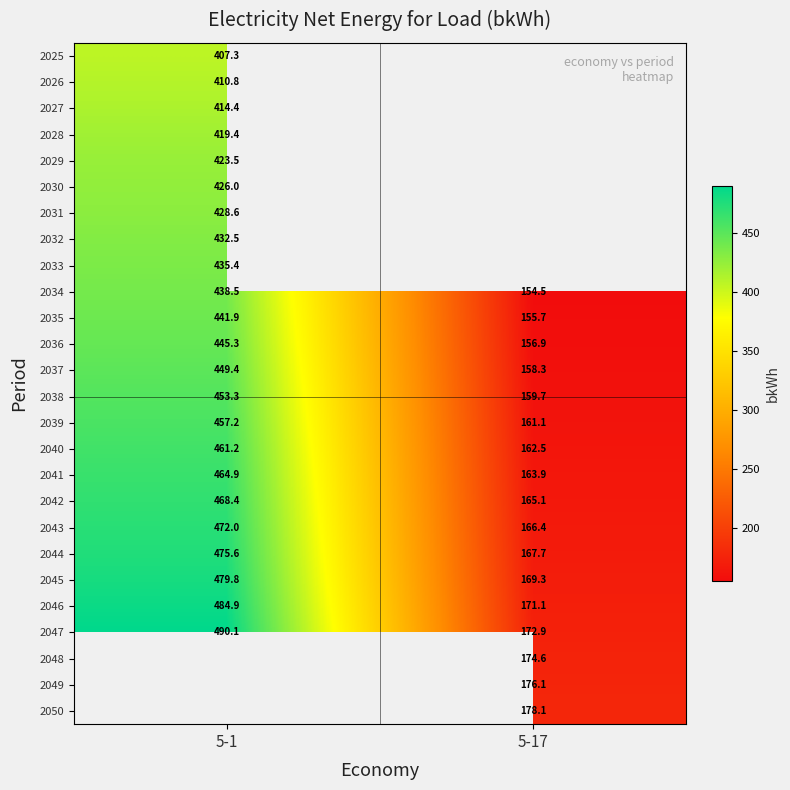

At how many categories does at least one series exceed 453?

1